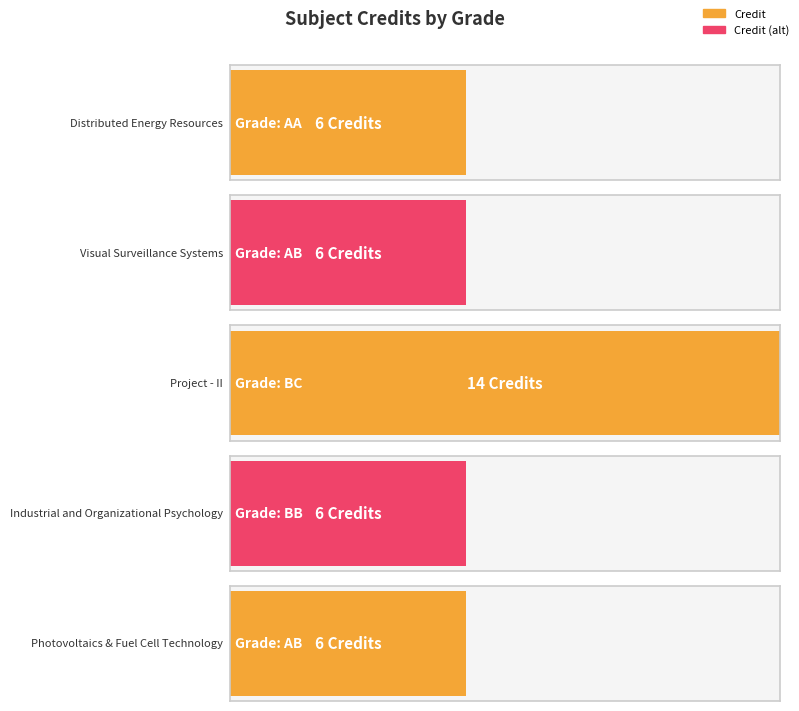

Rank the categories by value from lowest to highest.

AA, AB, BB, AB, BC